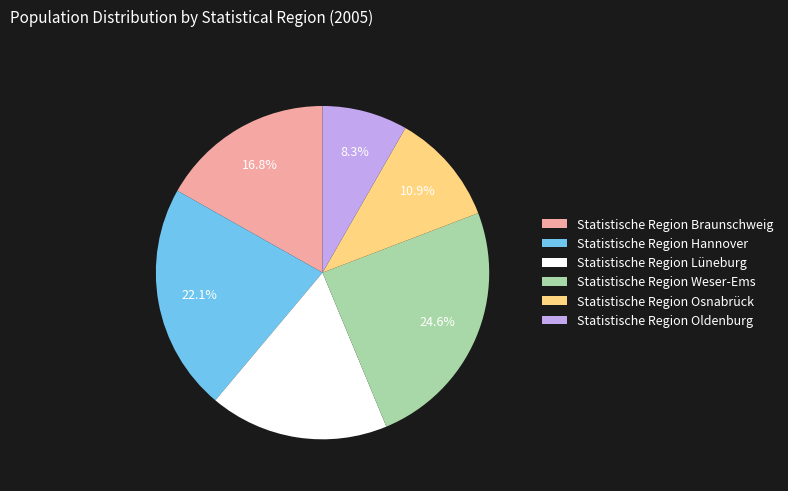

What percentage is the Statistische Region Oldenburg slice, to the nearest percent?

8%